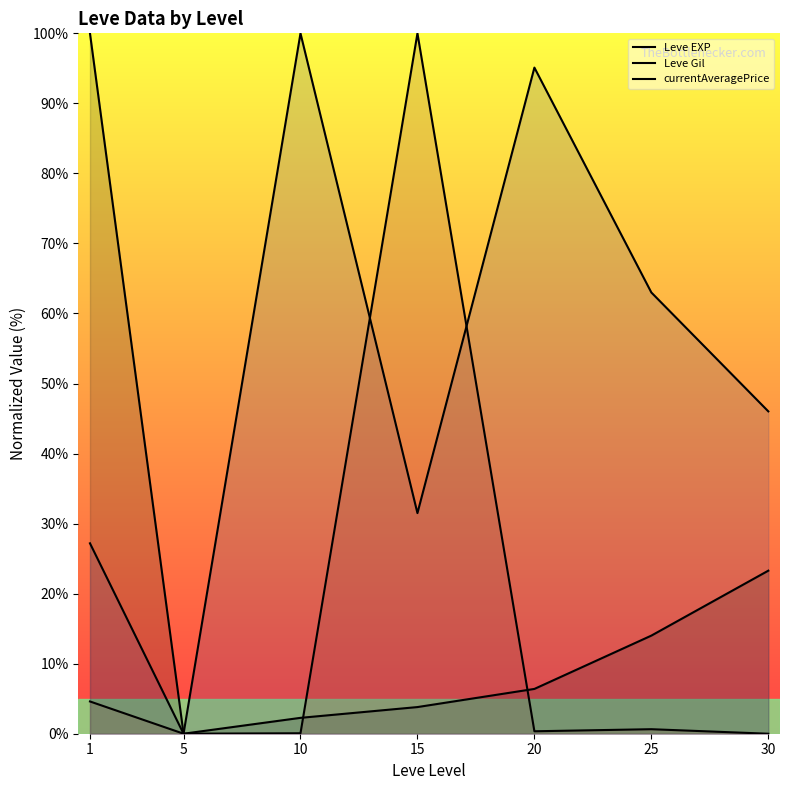

Reading right to left, what are all the values shown in this chart?

Leve EXP: 23.3	14.0	6.4	3.8	2.3	0.0	100.0
Leve Gil: 46.0	63.0	95.1	31.5	100.0	0.0	27.2
currentAveragePrice: 0.0	0.6	0.3	100.0	0.1	0.0	4.6